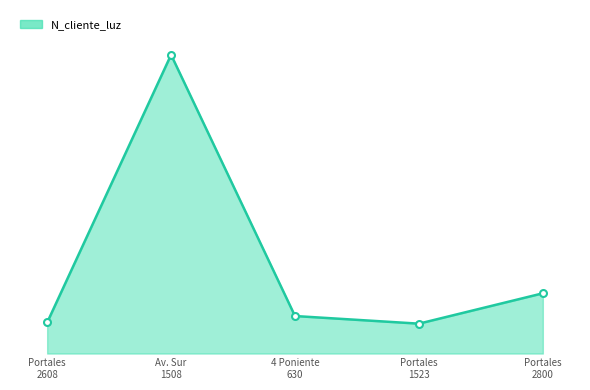

Count the number of values greater than 324732.

2